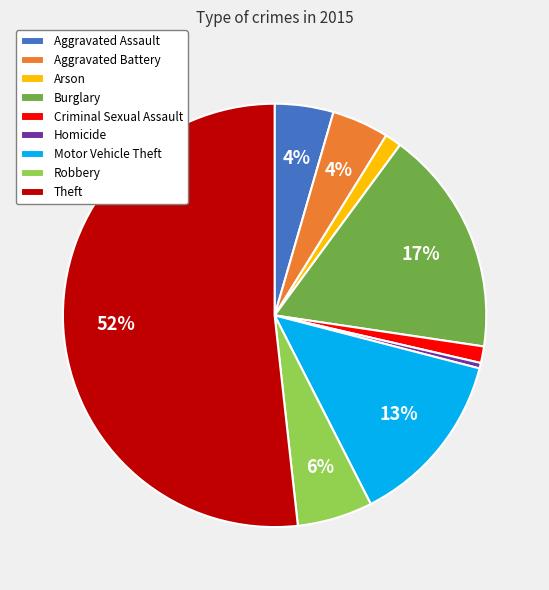

Which category has the smallest portion of the pie?

Homicide